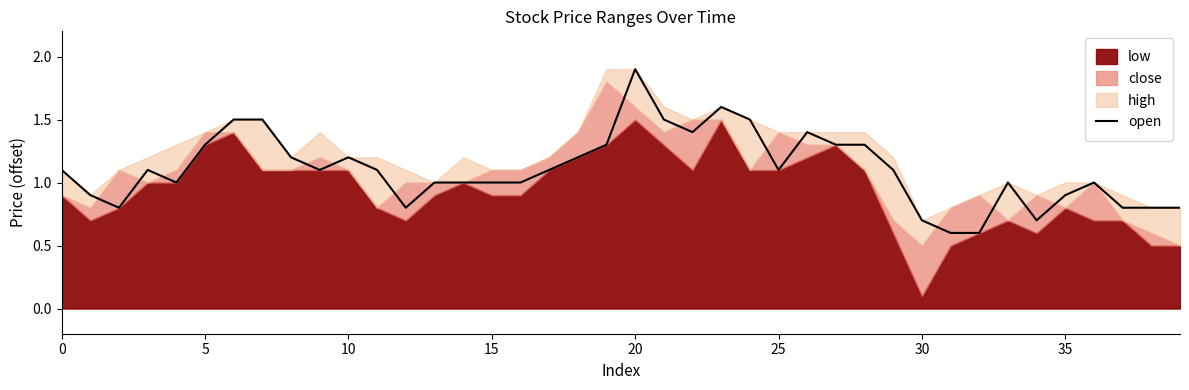

Between 13 and 18, which is larger?

18